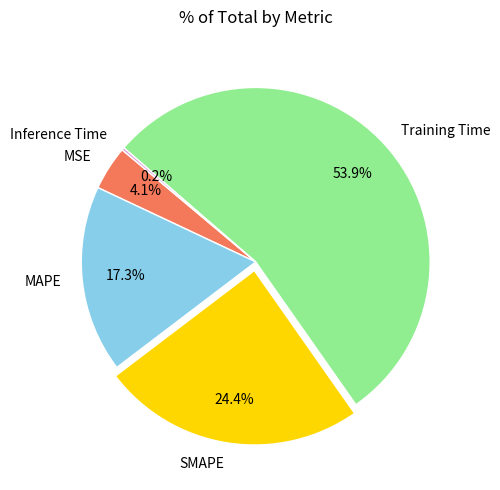

Which slice is the largest?

Training Time